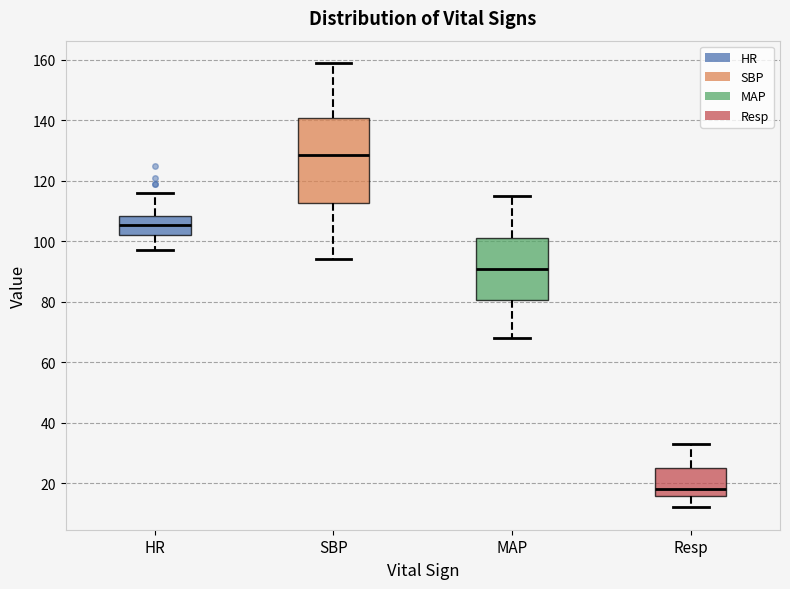

Reading left to right, read every box against the y-axis: the position of its median line, the range the box covers, and the ends of its whiskers. The values are not printed on the chart, so give them approximately, as read against the axis.

HR: median 106, box 102 to 108, whiskers 98 to 116
SBP: median 128, box 112 to 140, whiskers 94 to 160
MAP: median 92, box 80 to 102, whiskers 68 to 116
Resp: median 18, box 16 to 26, whiskers 12 to 34